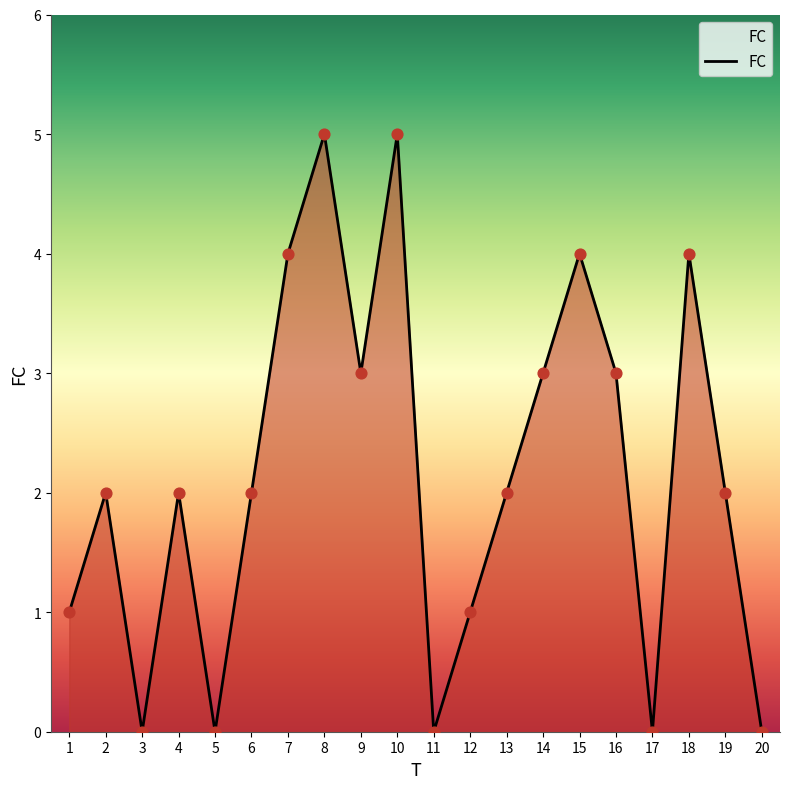

What is the change in value from 11 to 19?

+2